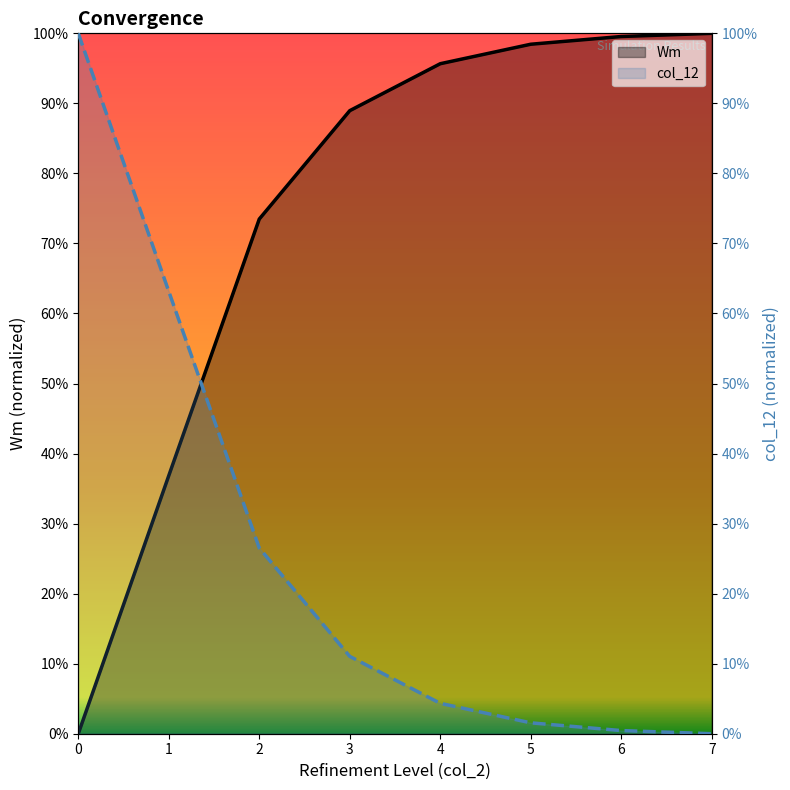

True or false: col_12 and Wm cross at least once.

True